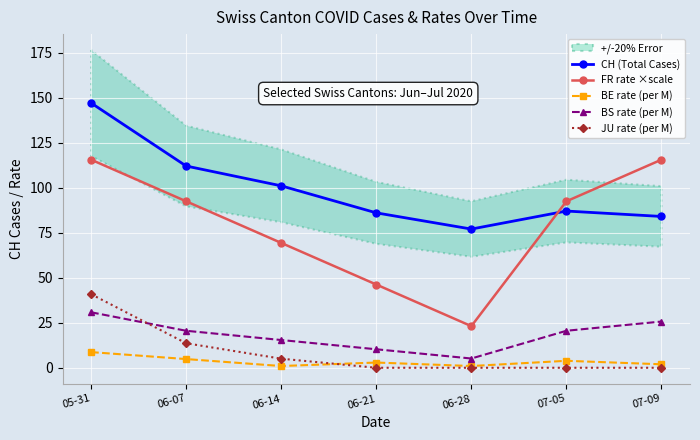

True or false: JU rate (per M) and BE rate (per M) intersect in this chart.

True